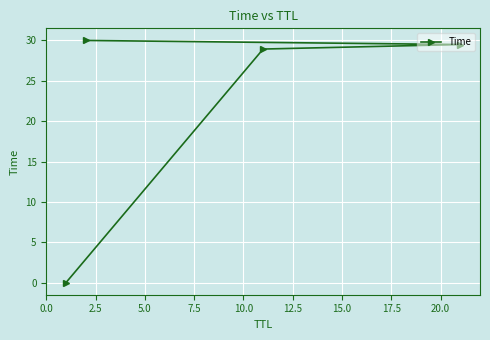

What is the difference between the second highest and minimum values?

29.5